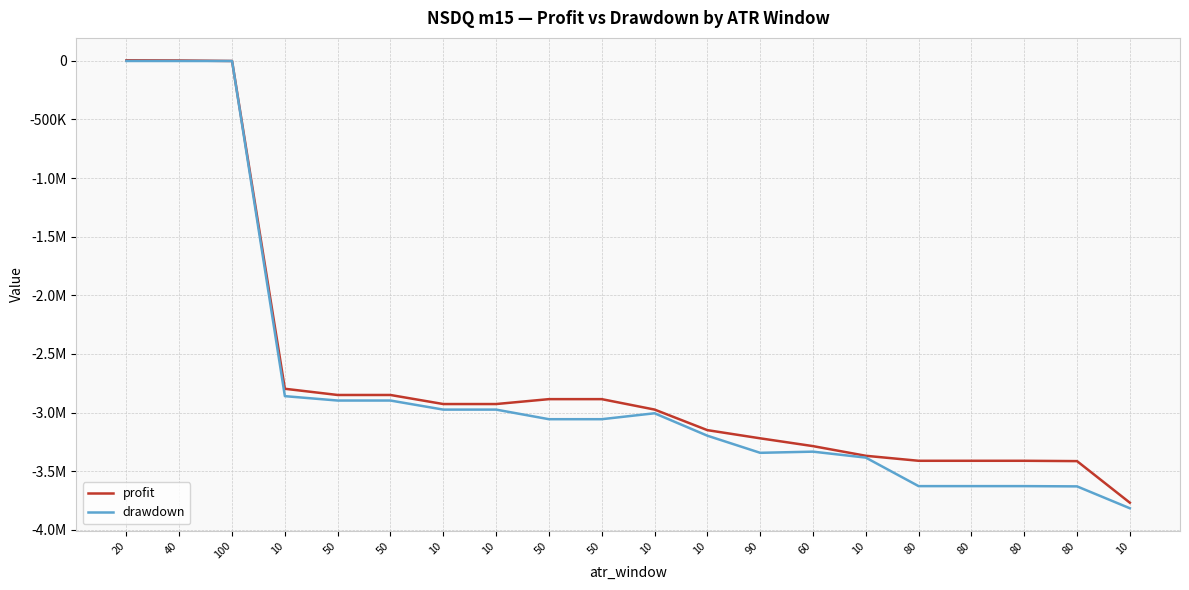

What are all the series names shown in the legend?

profit, drawdown